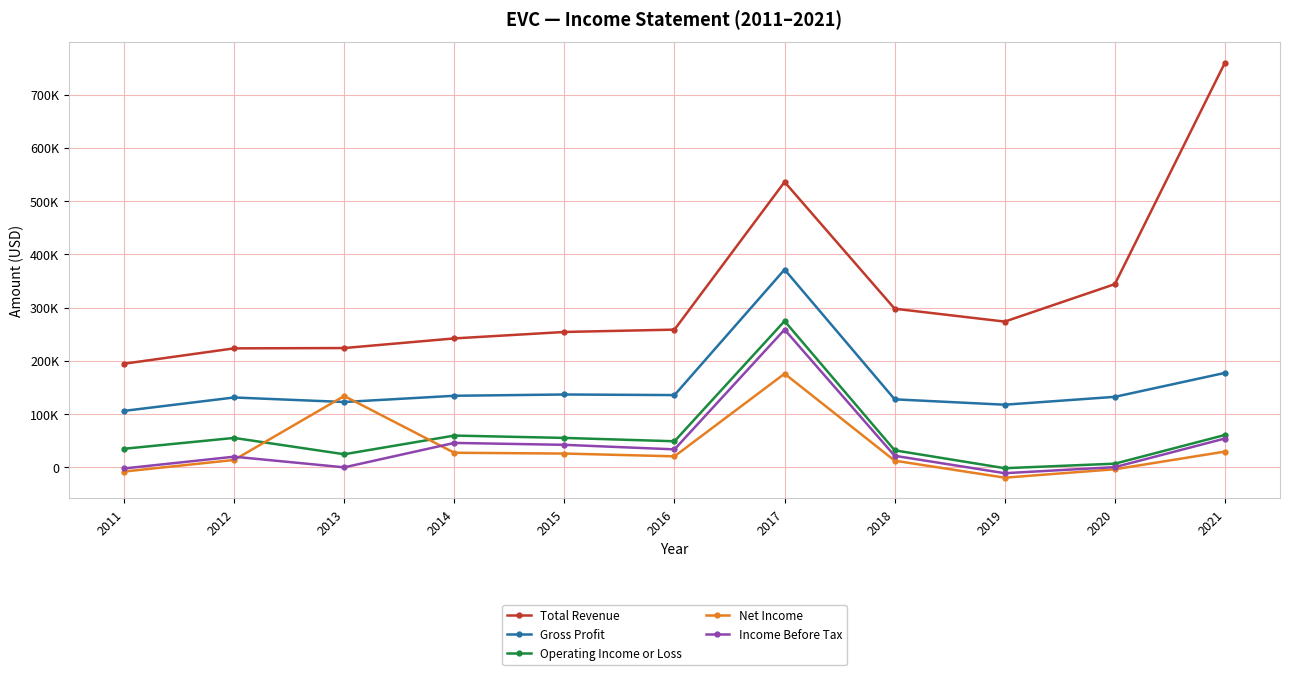

What are all the series names shown in the legend?

Total Revenue, Gross Profit, Operating Income or Loss, Net Income, Income Before Tax